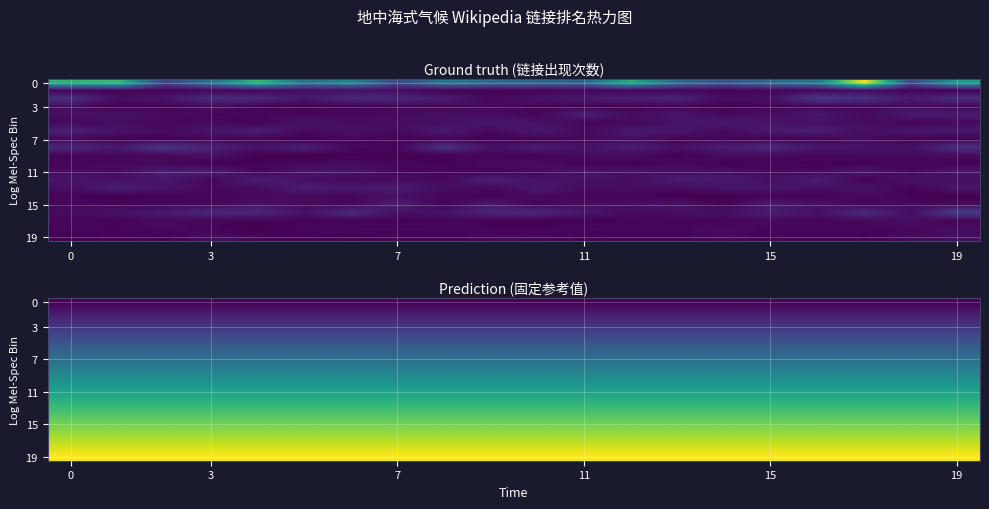

What is the maximum value shown in the chart?

3.5